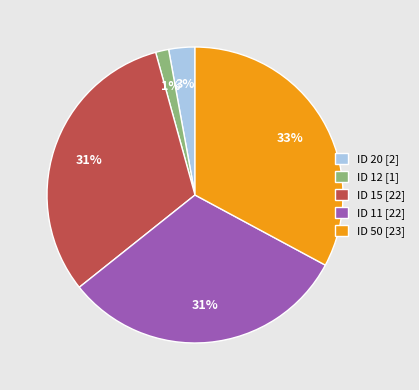

Which has a higher value, ID 11 [22] or ID 20 [2]?

ID 11 [22]